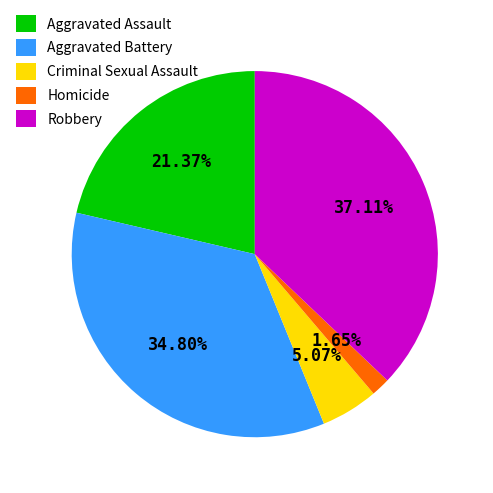

Does Robbery represent more than half of the total?

No